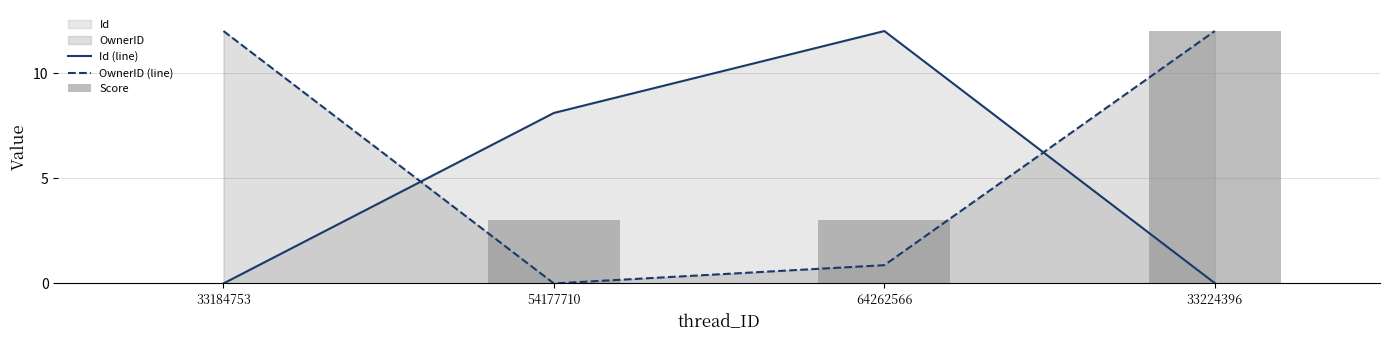

Does the chart contain any negative values?

No